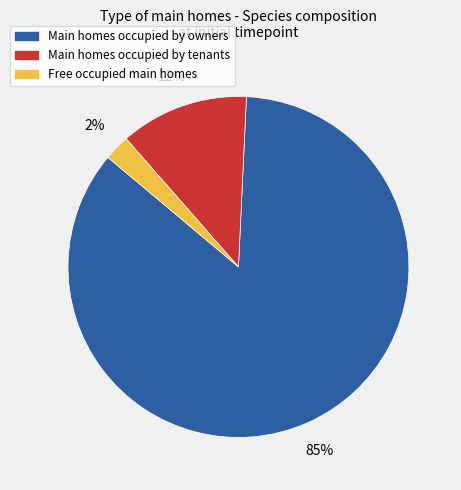

To the nearest percent, what is the combined percentage of Main homes occupied by owners and Main homes occupied by tenants?

98%